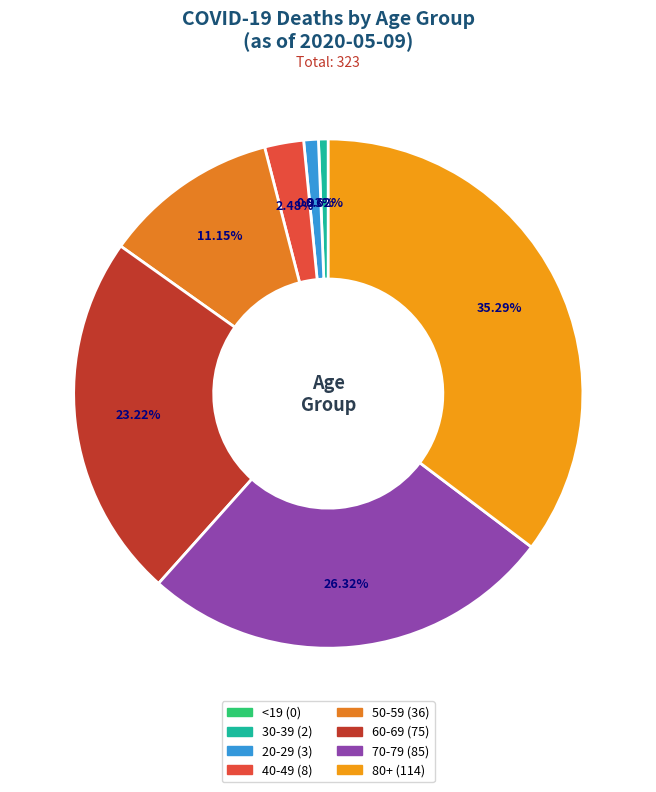

Does 80+ account for over 50% of the chart?

No